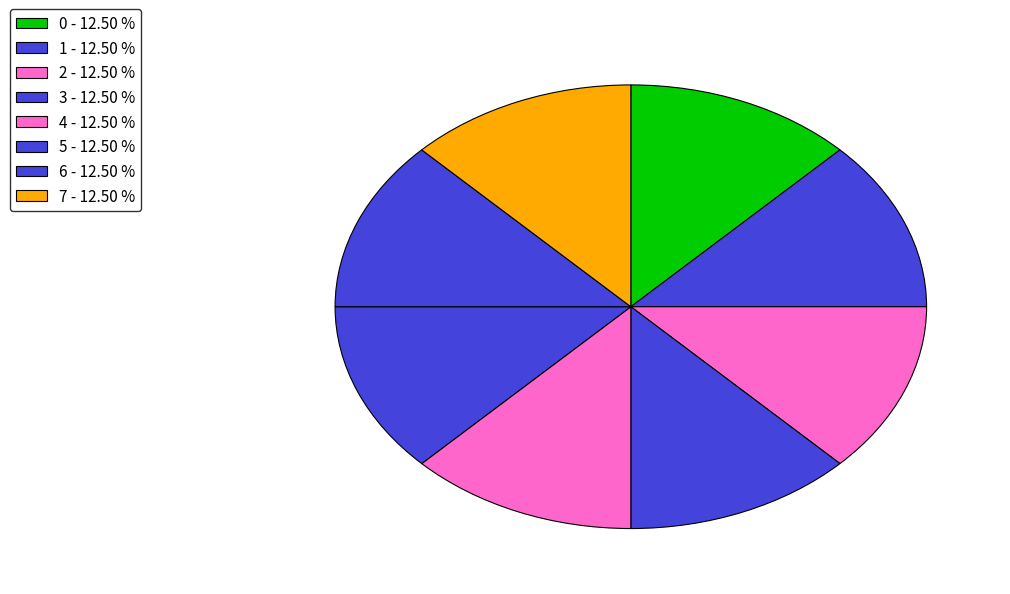

What percentage is NOT represented by 4?

87.5%